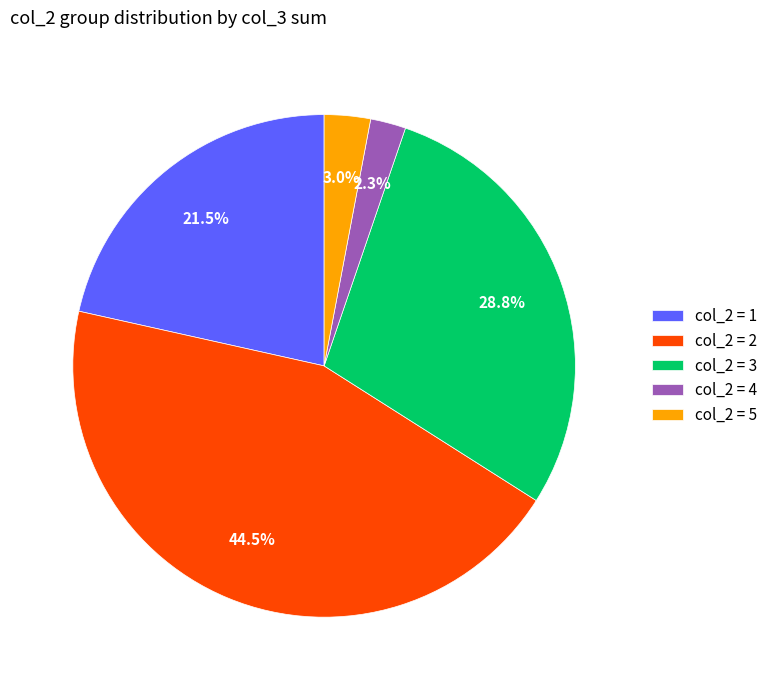

To the nearest percent, what is the difference between the largest and smallest slice percentages?

42%